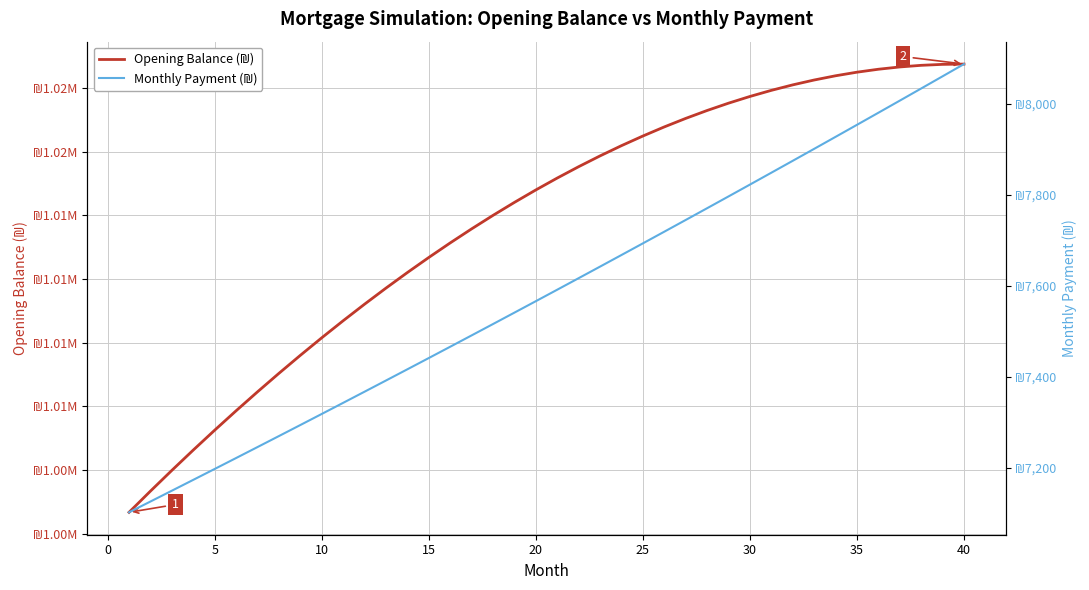

Which series has the largest total across all categories?

Opening Balance (₪)